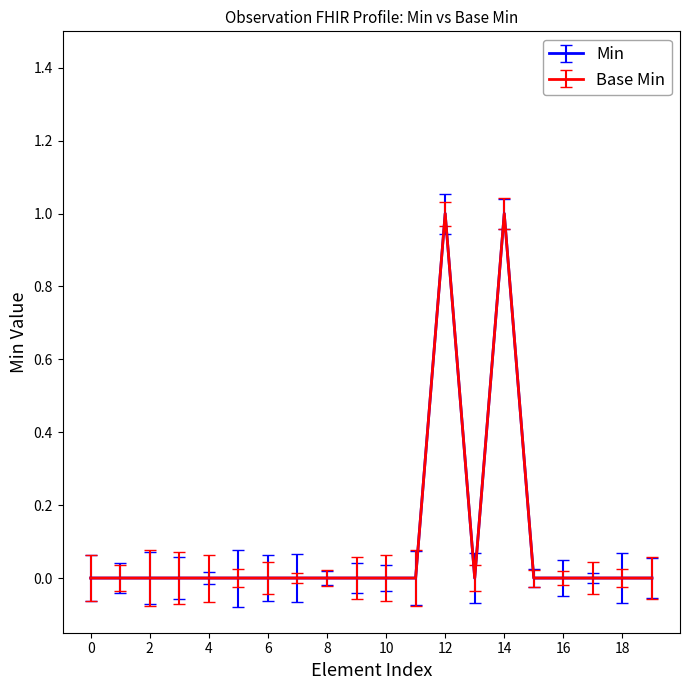

At how many categories does at least one series exceed 0?

2